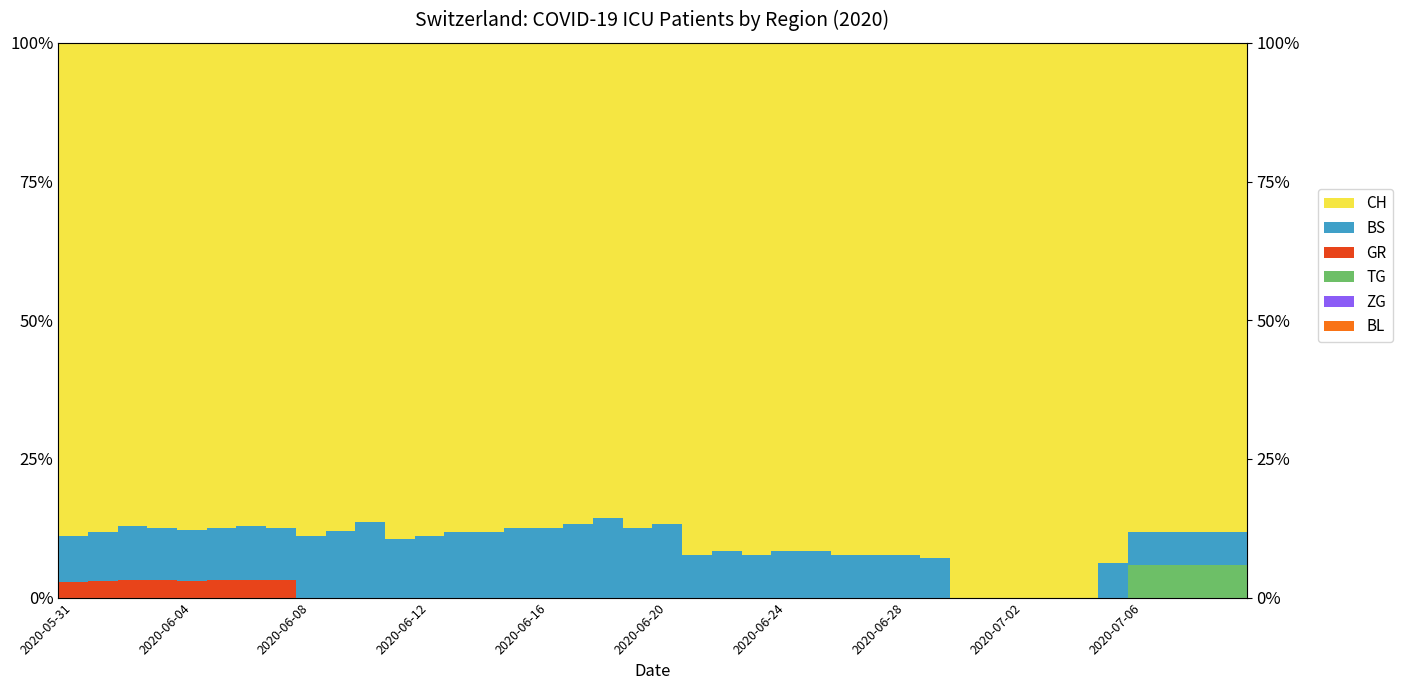

Does the chart contain stacked bars?

No